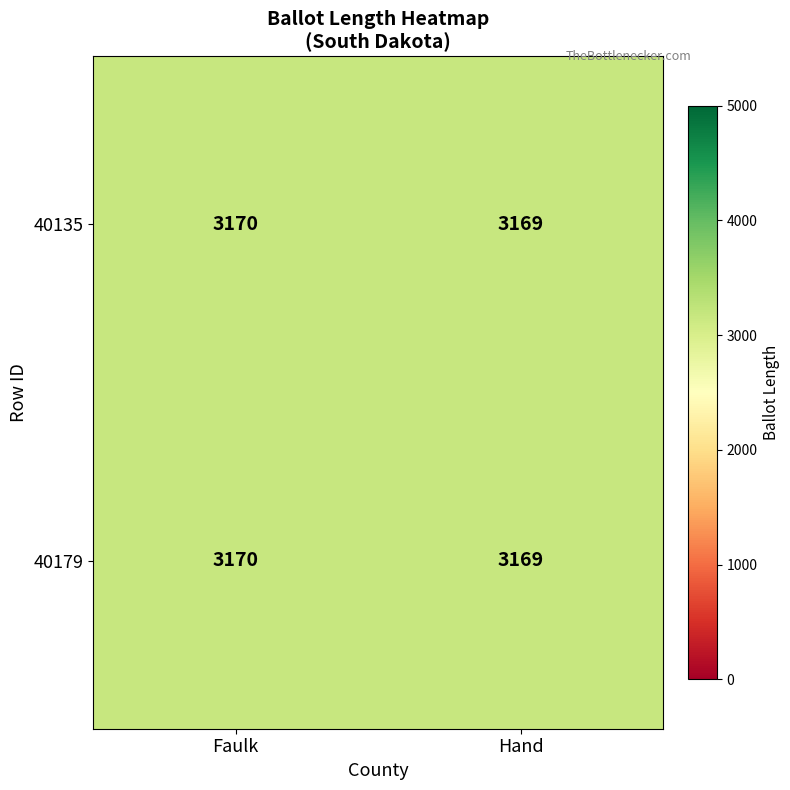

What is the total value across all series at Hand?

6338